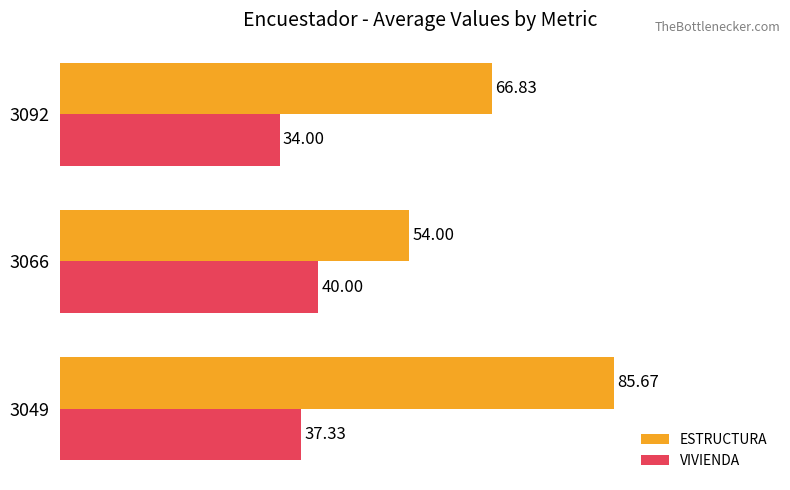

List the series in order of their peak value, highest first.

ESTRUCTURA, VIVIENDA